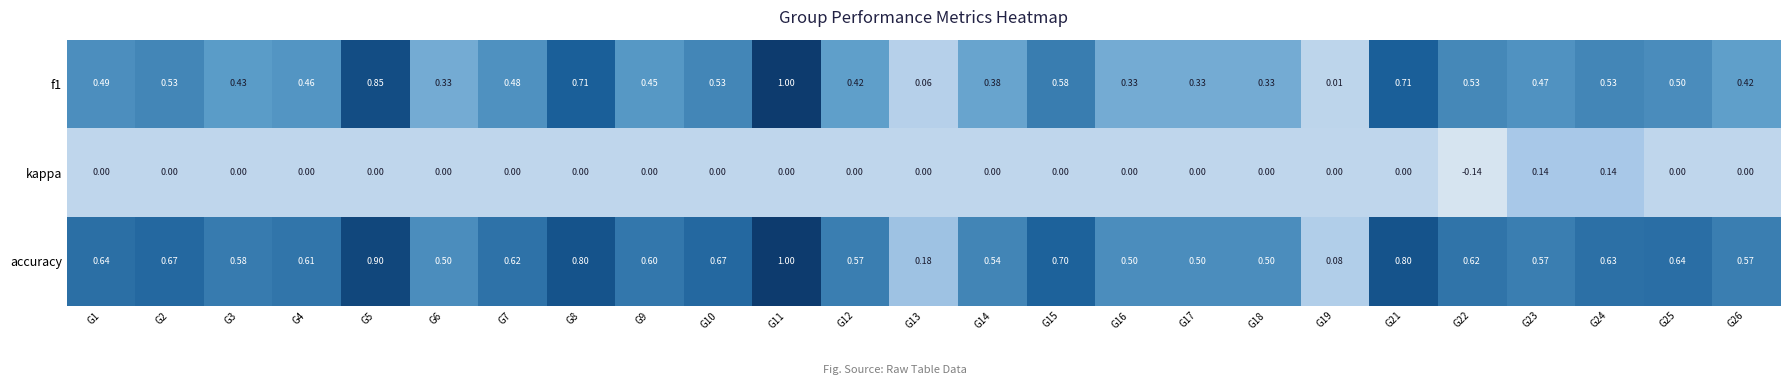

Which series has the largest total across all categories?

accuracy